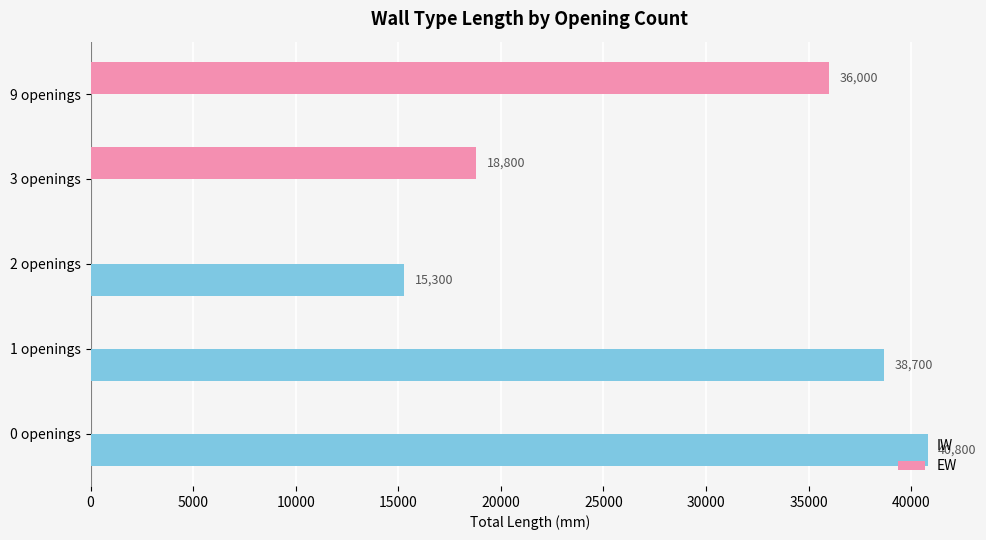

At which label is IW closest to 20400?

2 openings